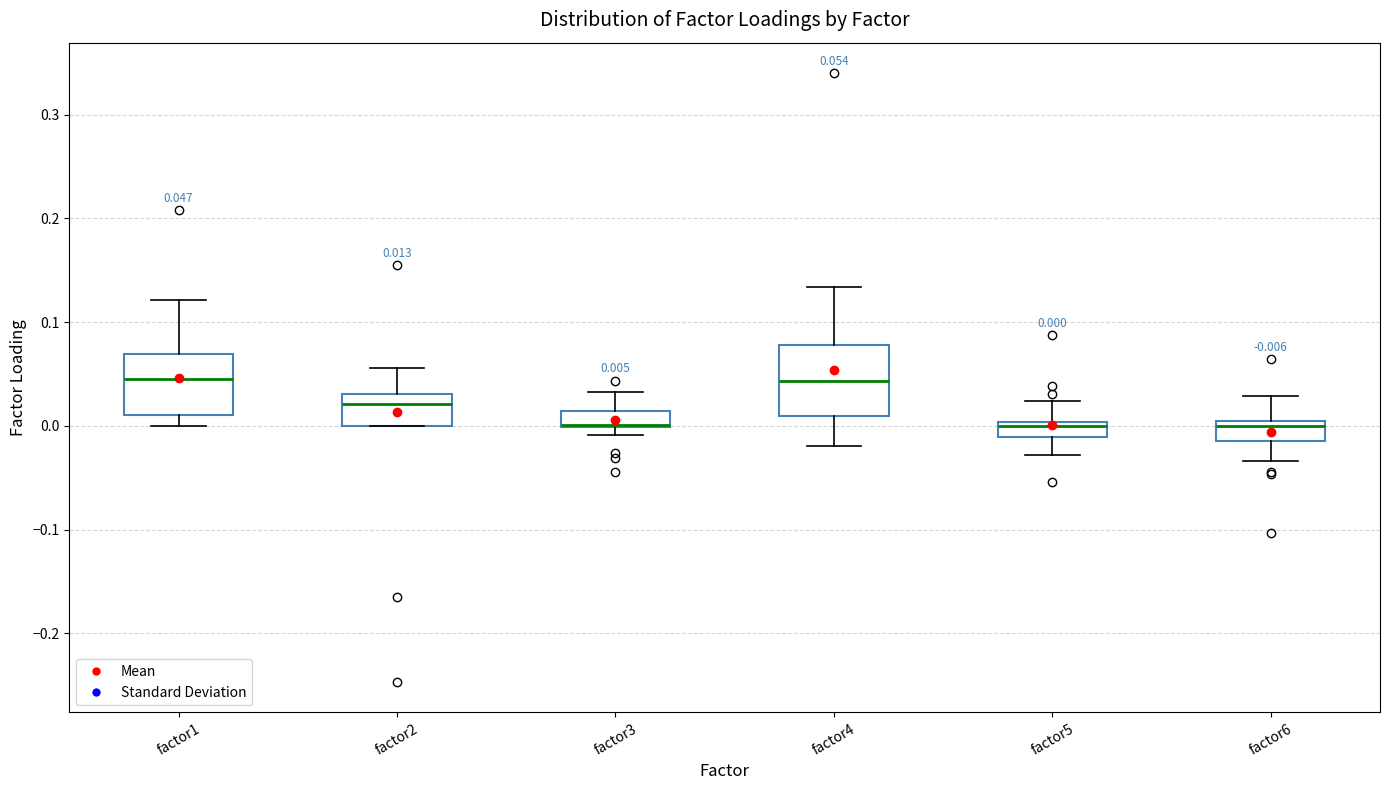

Which box is the tallest, from its lower edge to its upper edge?

factor4